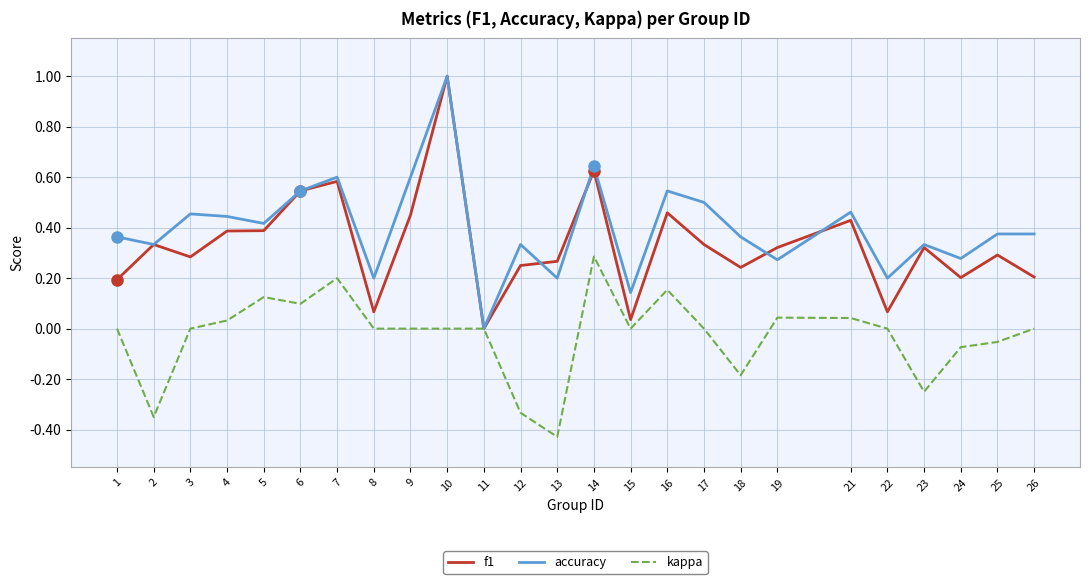

Between 3 and 23, which series saw the biggest shift?

kappa